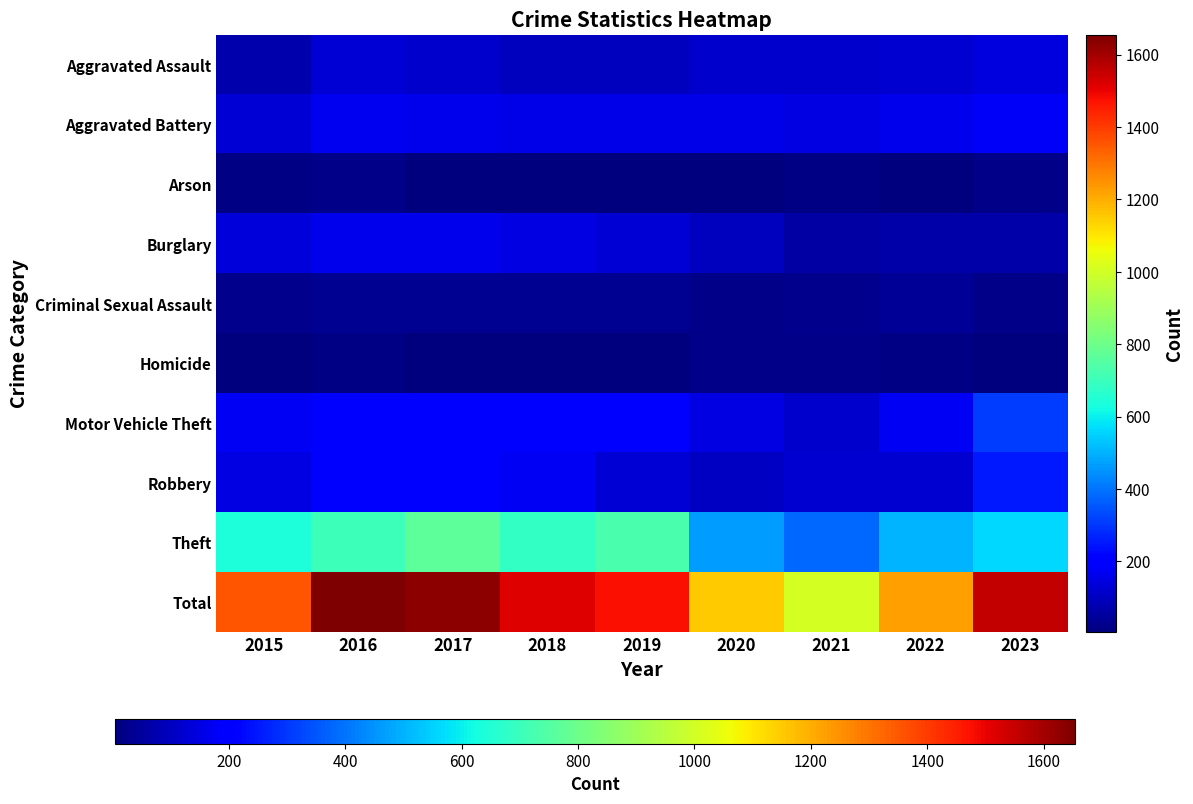

What is the total value across all series at 2021?

2012